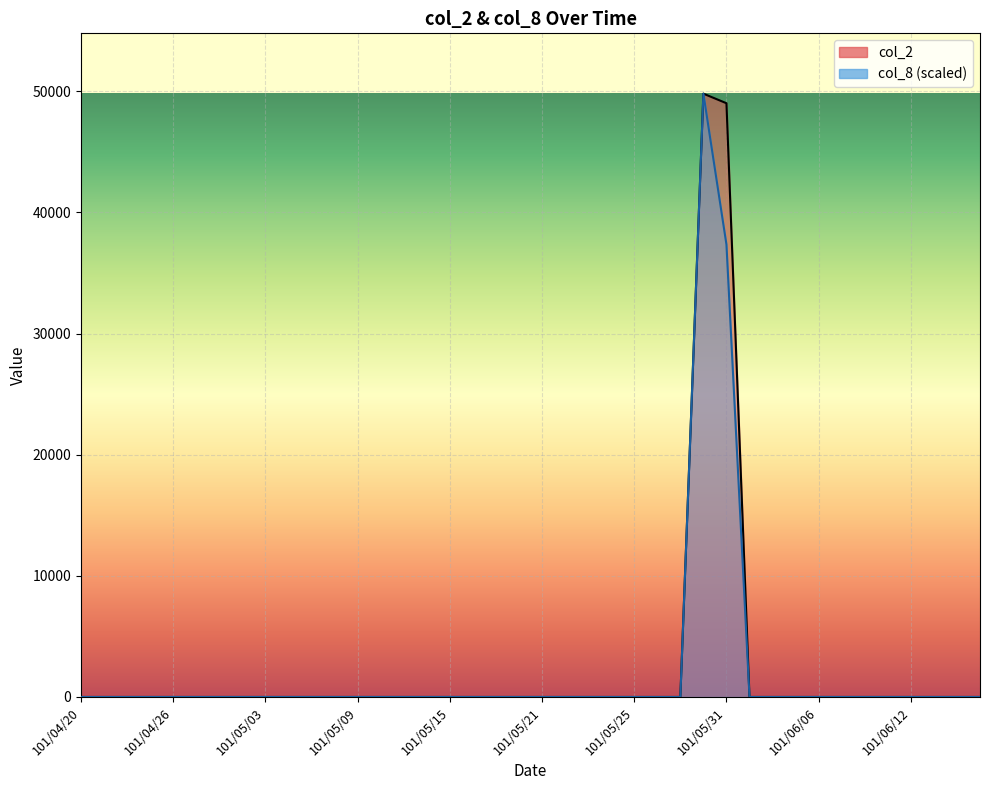

Reading left to right, what are all the values shown in this chart?

col_2: 101/04/20=0.0	101/04/23=0.0	101/04/24=0.0	101/04/25=0.0	101/04/26=0.0	101/04/27=0.0	101/04/30=0.0	101/05/02=0.0	101/05/03=0.0	101/05/04=0.0	101/05/07=0.0	101/05/08=0.0	101/05/09=0.0	101/05/10=0.0	101/05/11=0.0	101/05/14=0.0	101/05/15=0.0	101/05/16=0.0	101/05/17=0.0	101/05/18=0.0	101/05/21=0.0	101/05/22=0.0	101/05/23=0.0	101/05/24=0.0	101/05/25=0.0	101/05/28=0.0	101/05/29=0.0	101/05/30=49810.0	101/05/31=49020.0	101/06/01=0.0	101/06/04=0.0	101/06/05=0.0	101/06/06=0.0	101/06/07=0.0	101/06/08=0.0	101/06/11=0.0	101/06/12=0.0	101/06/13=0.0	101/06/14=0.0	101/06/15=0.0
col_8: 101/04/20=0.0	101/04/23=0.0	101/04/24=0.0	101/04/25=0.0	101/04/26=0.0	101/04/27=0.0	101/04/30=0.0	101/05/02=0.0	101/05/03=0.0	101/05/04=0.0	101/05/07=0.0	101/05/08=0.0	101/05/09=0.0	101/05/10=0.0	101/05/11=0.0	101/05/14=0.0	101/05/15=0.0	101/05/16=0.0	101/05/17=0.0	101/05/18=0.0	101/05/21=0.0	101/05/22=0.0	101/05/23=0.0	101/05/24=0.0	101/05/25=0.0	101/05/28=0.0	101/05/29=0.0	101/05/30=49810.0	101/05/31=37357.5	101/06/01=0.0	101/06/04=0.0	101/06/05=0.0	101/06/06=0.0	101/06/07=0.0	101/06/08=0.0	101/06/11=0.0	101/06/12=0.0	101/06/13=0.0	101/06/14=0.0	101/06/15=0.0